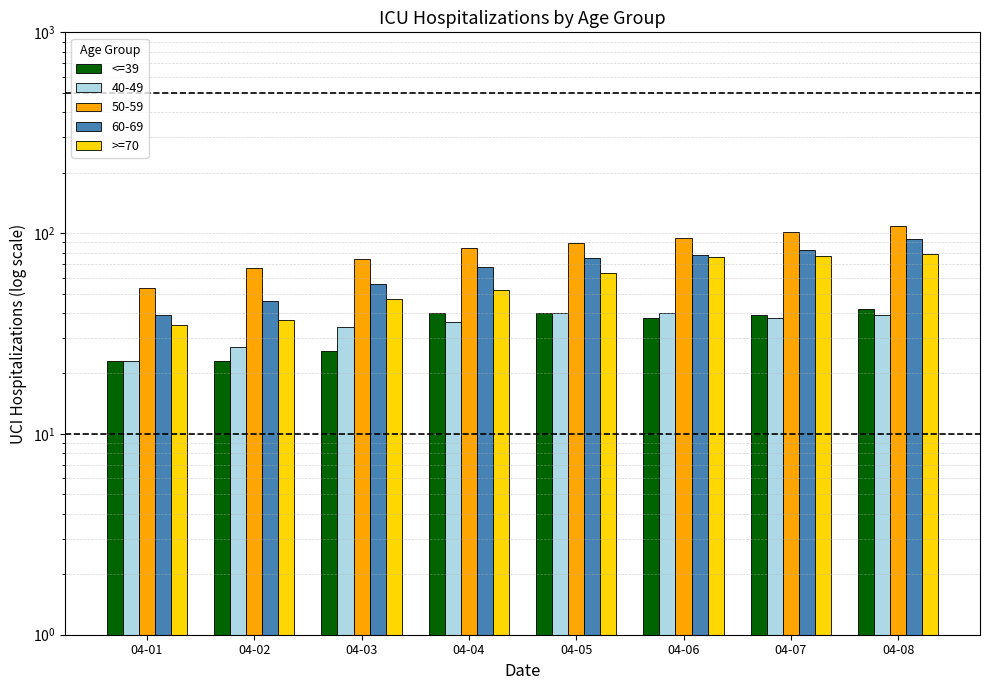

Reading right to left, transcribe all the data shown in this chart.

<=39: 04-08=42	04-07=39	04-06=38	04-05=40	04-04=40	04-03=26	04-02=23	04-01=23
>=70: 04-08=79	04-07=77	04-06=76	04-05=63	04-04=52	04-03=47	04-02=37	04-01=35